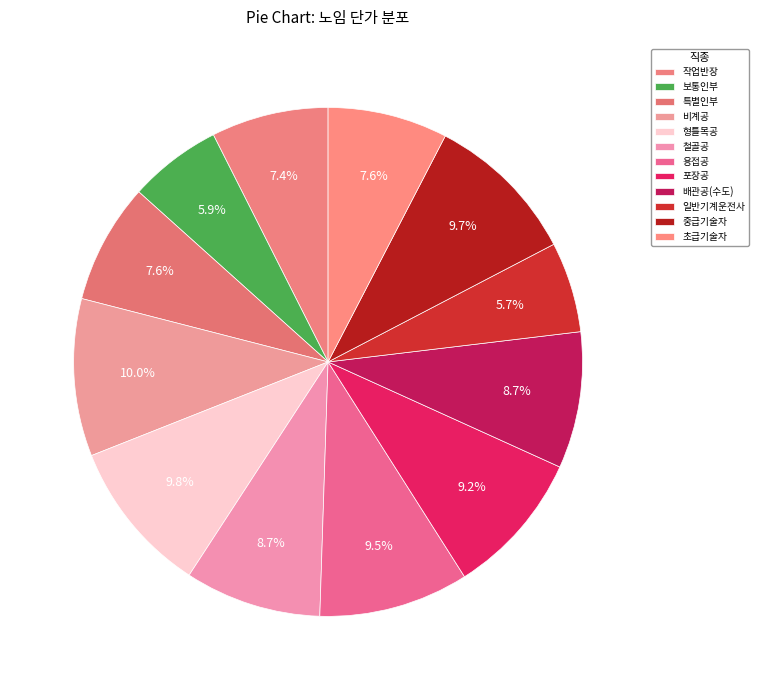

The 비계공 slice represents 1% of the pie. True or false?

False